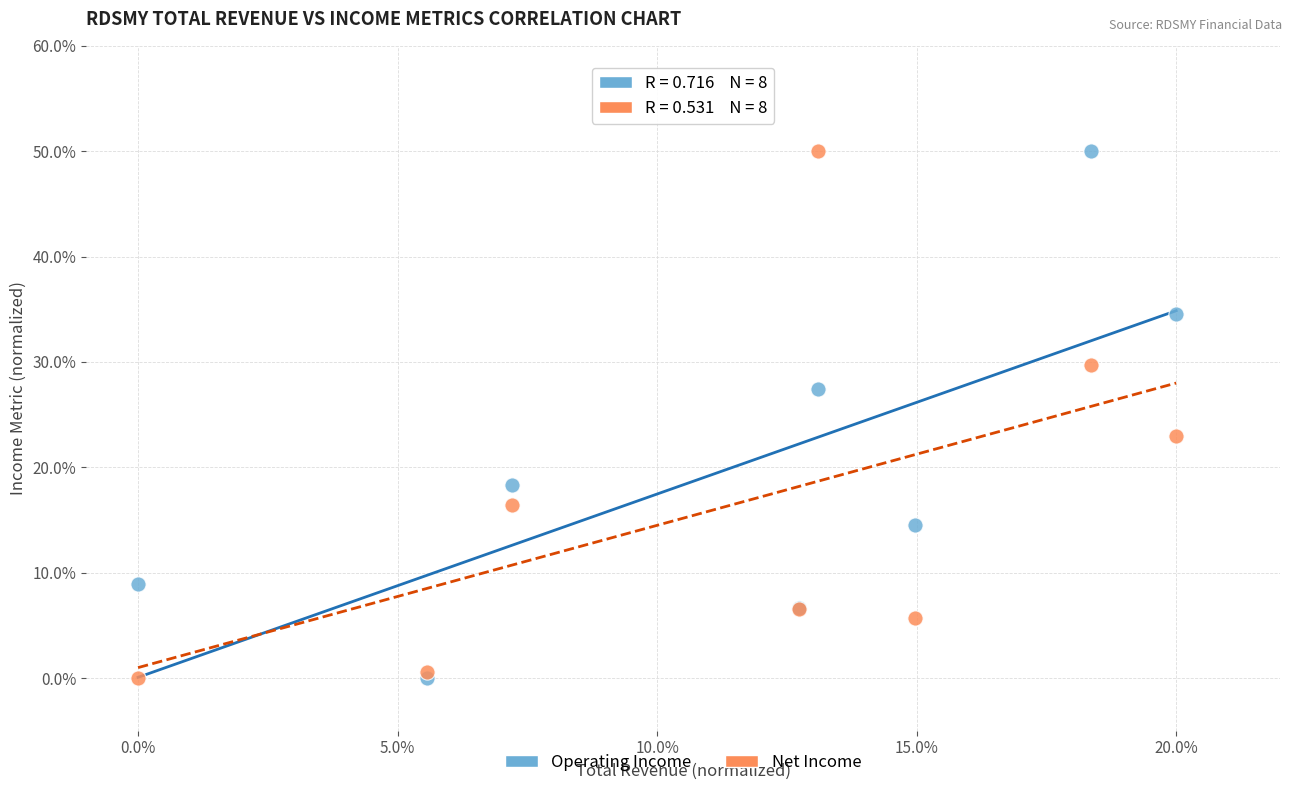

What are all the series names shown in the legend?

Operating Income, Net Income